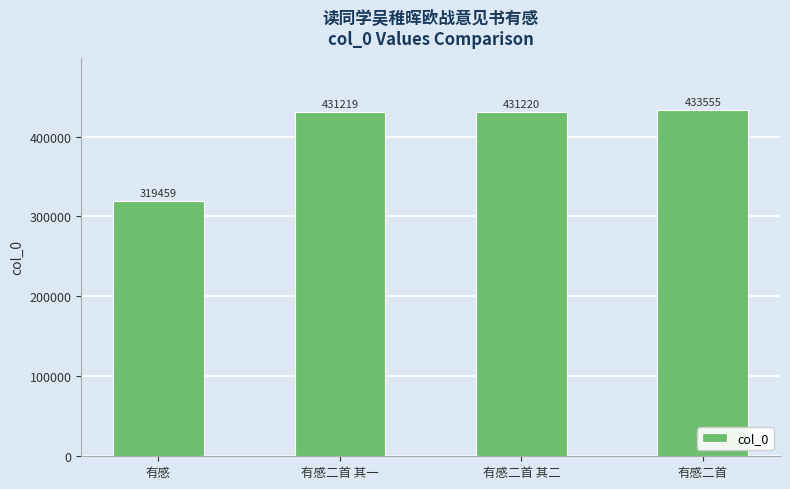

List the labels in order of value, largest first.

有感二首, 有感二首 其二, 有感二首 其一, 有感